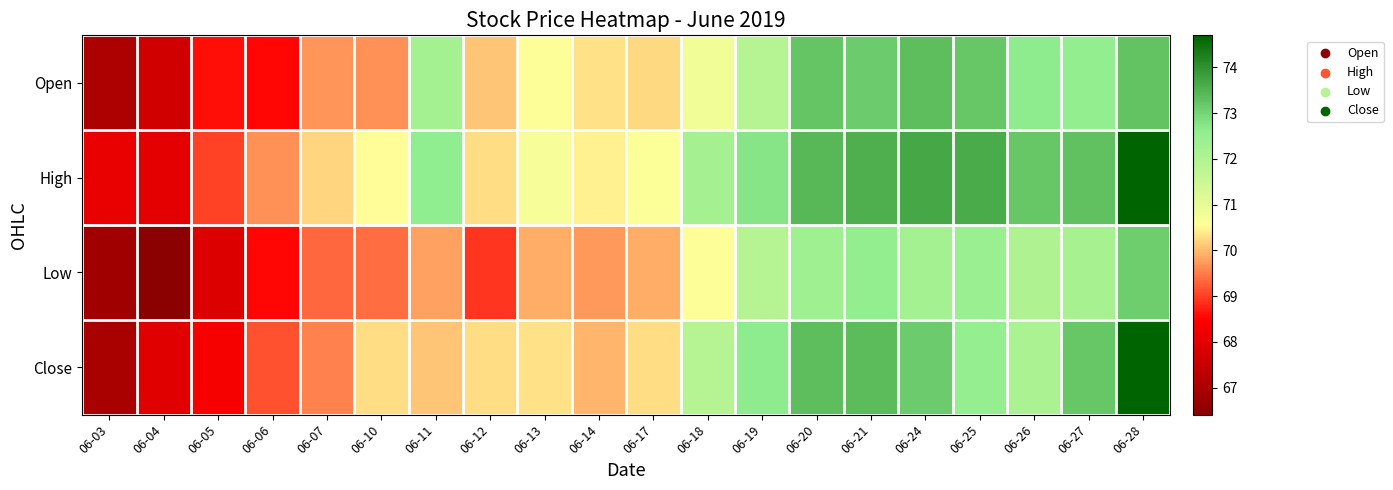

Rank the series by their maximum value, from highest to lowest.

High, Close, Open, Low